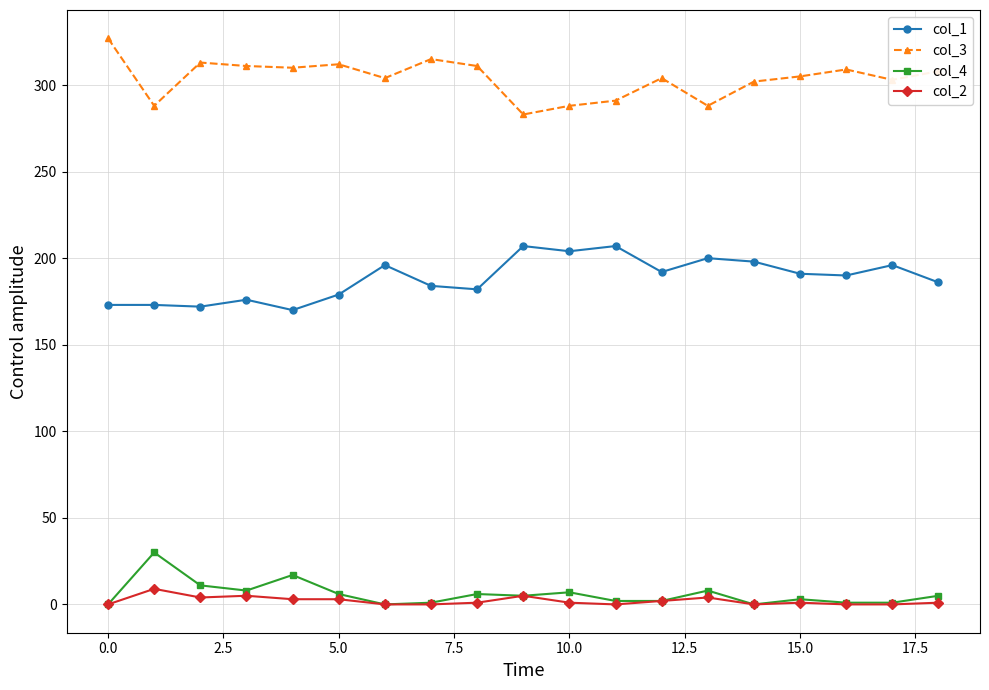

True or false: col_3 has more than 0 interior local peaks.

True